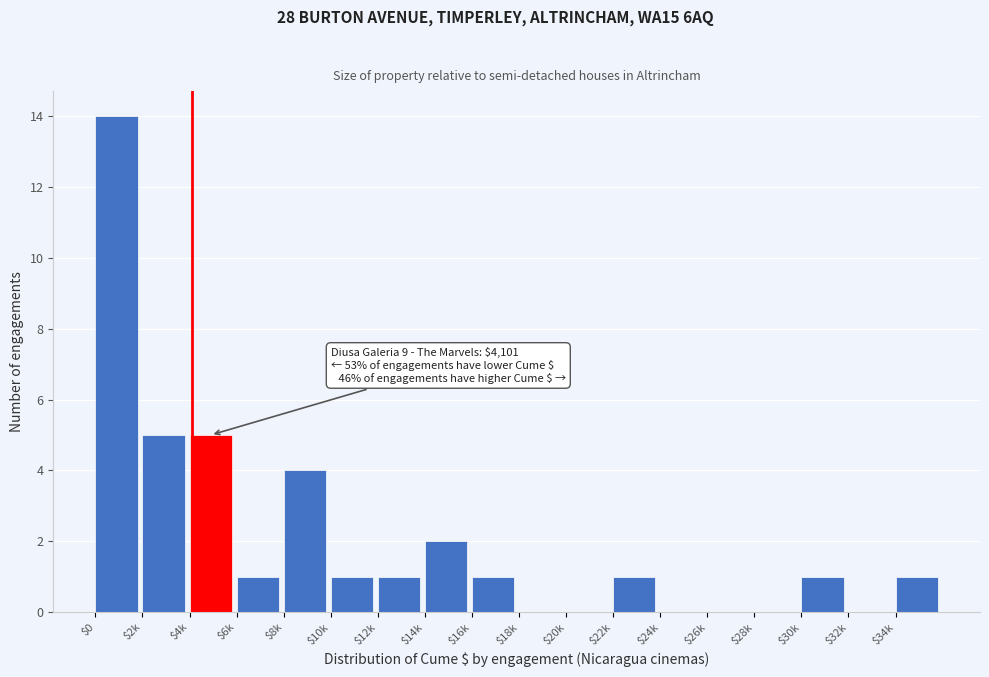

Is it true that the value at $12k is 1?

True